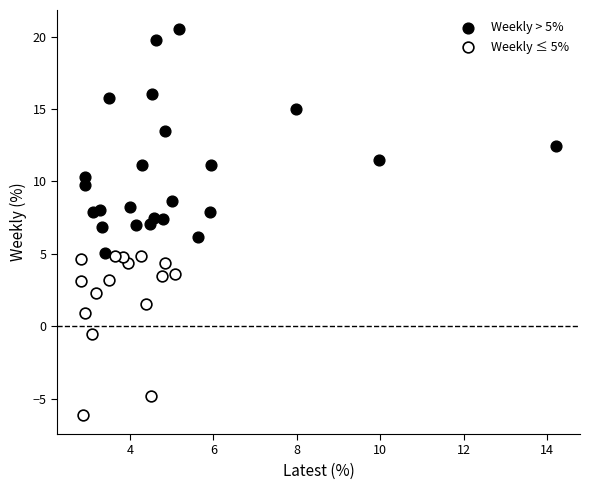

Which series contains the highest Y value?

Weekly > 5%